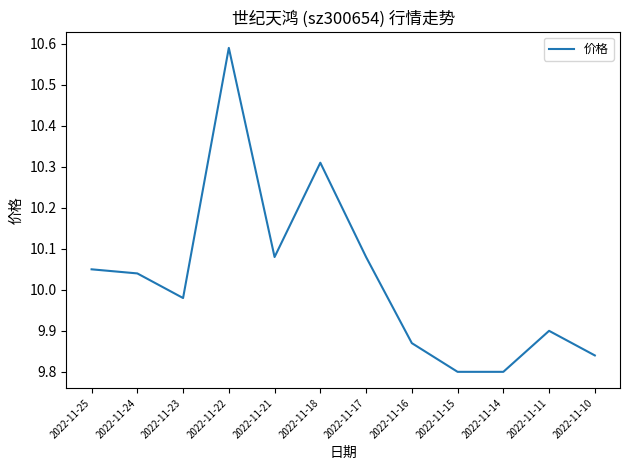

At which category does the data reach its first local peak?

2022-11-22